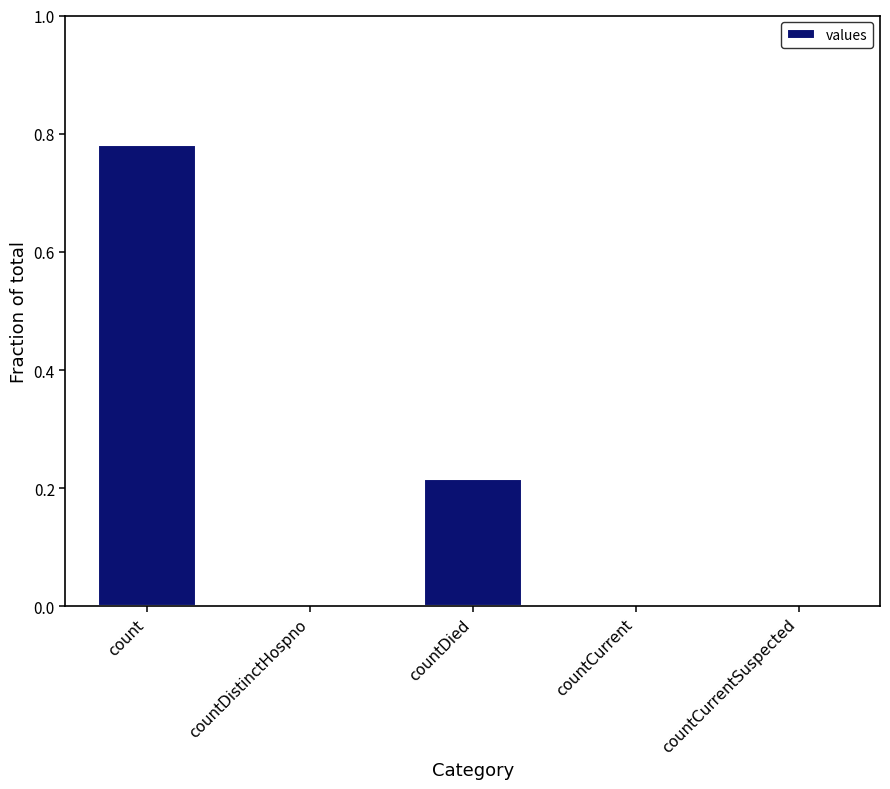

At which category does the chart reach its peak across all series?

count